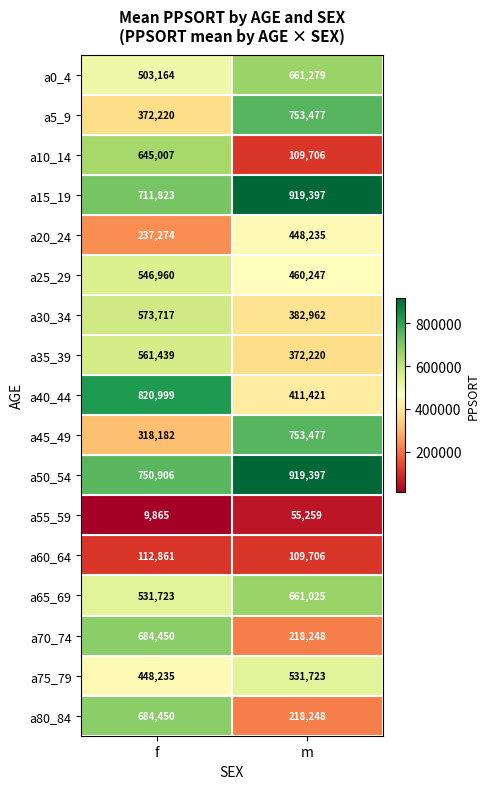

What is the difference between the a5_9 values at f and m?

381257